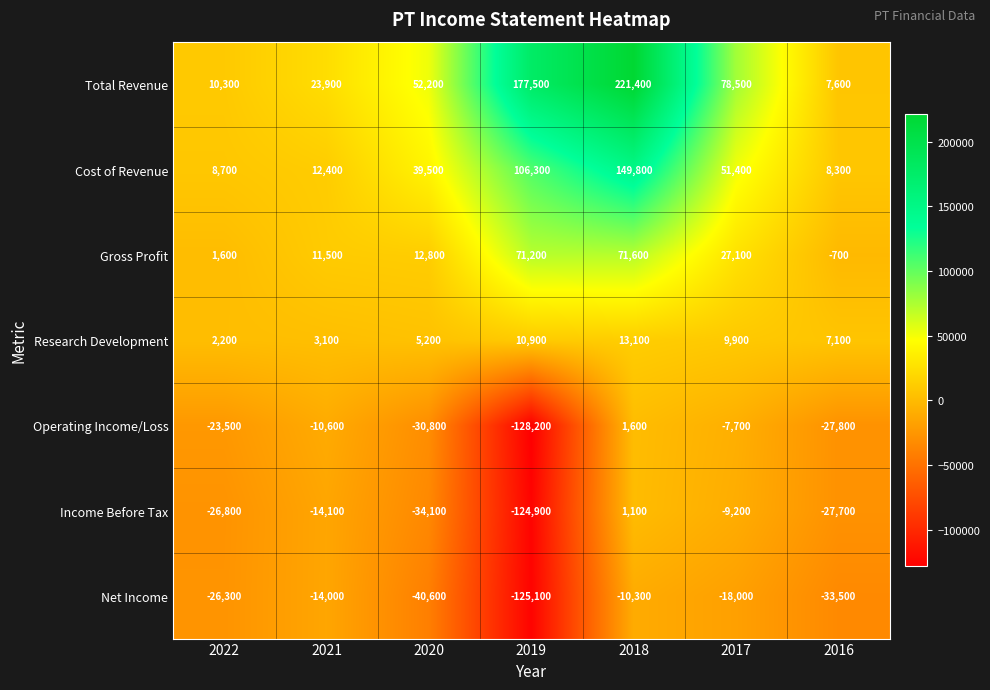

The value of Research Development at 2019 is 10900. True or false?

True